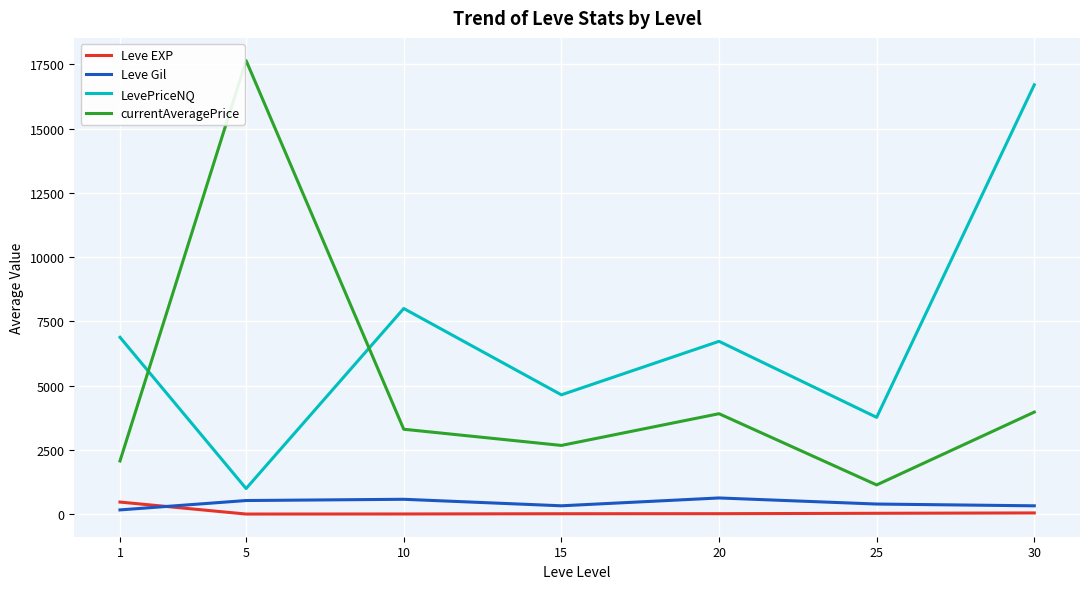

At which category does the chart reach its peak across all series?

5